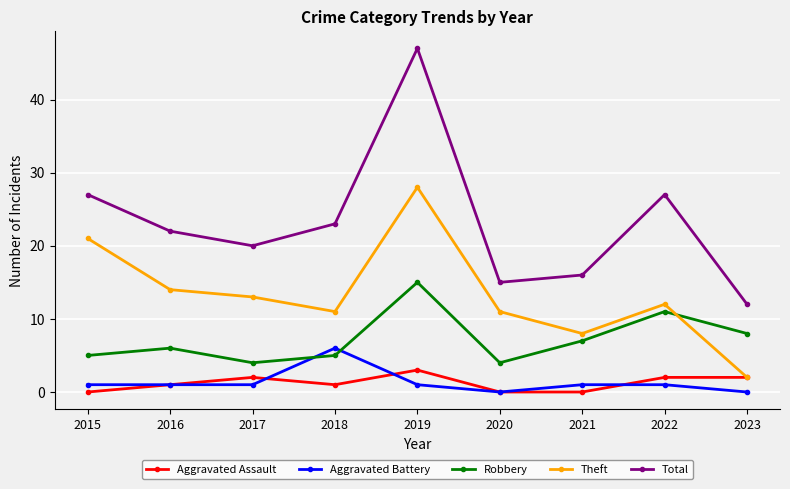

List the series in order of their peak value, lowest first.

Aggravated Assault, Aggravated Battery, Robbery, Theft, Total